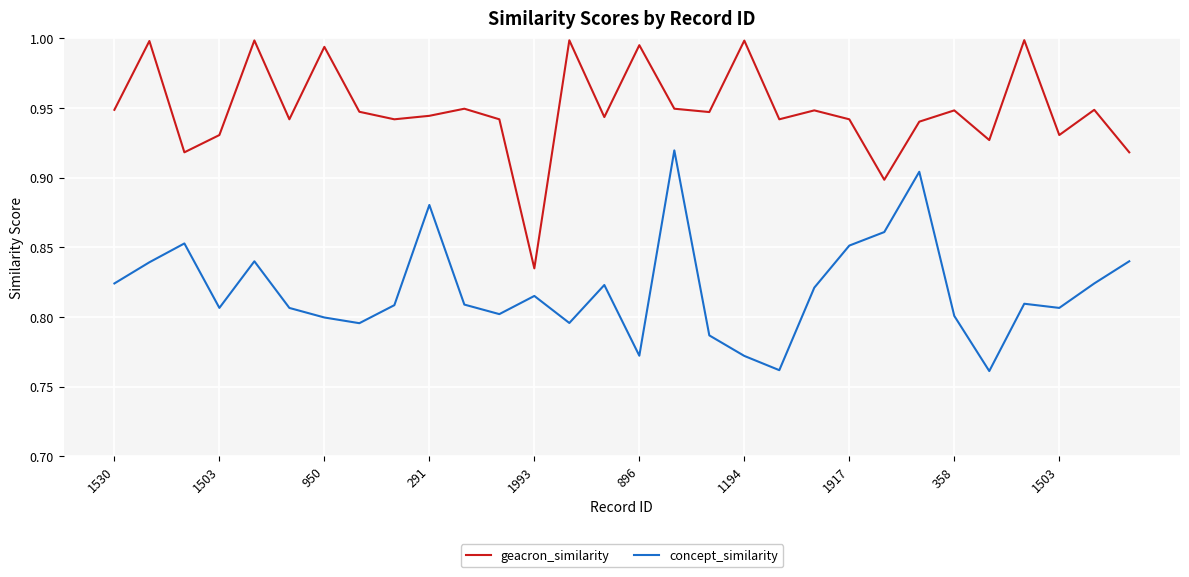

List the series in order of their overall mean, lowest first.

concept_similarity, geacron_similarity